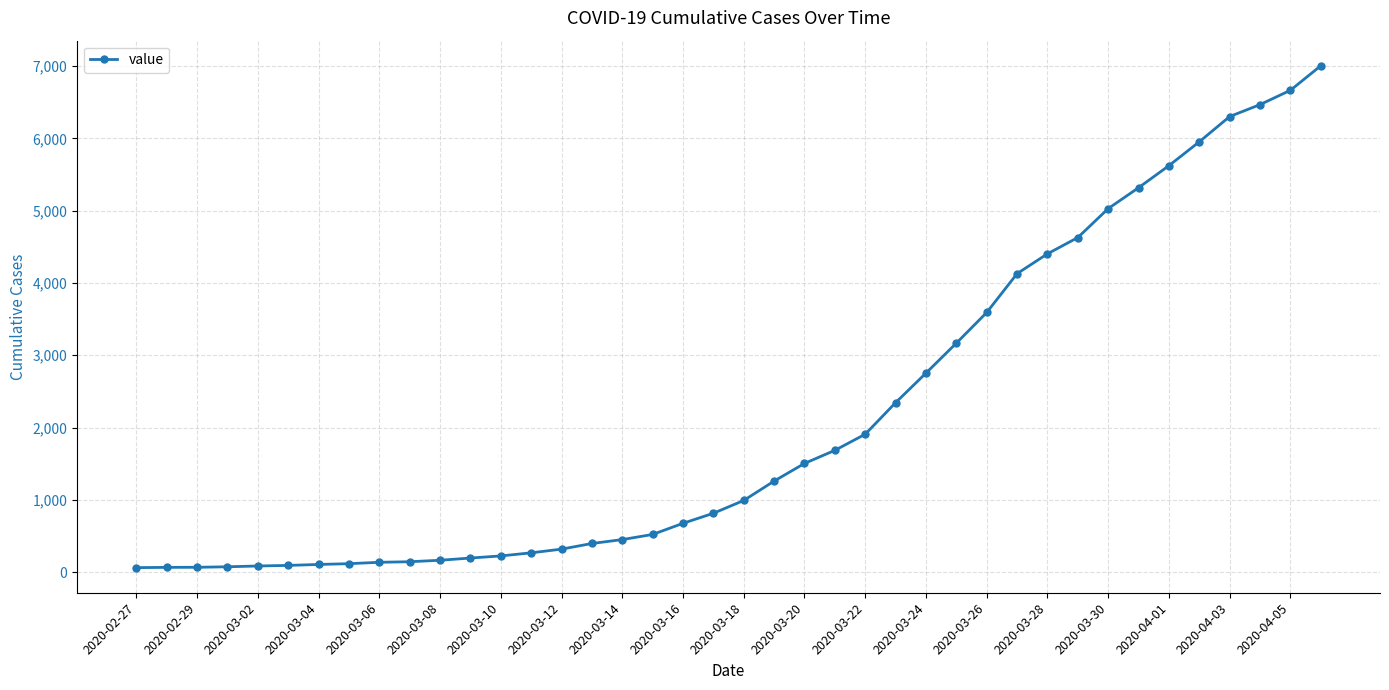

What is the average value?

2144